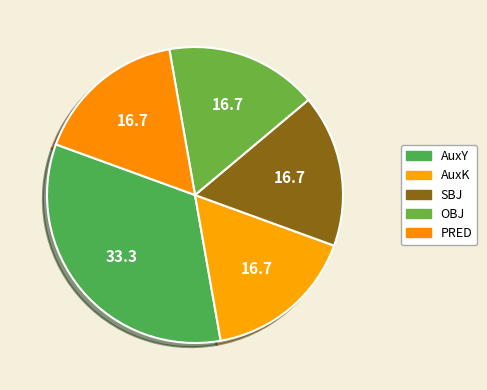

How many slices are in this pie chart?

5